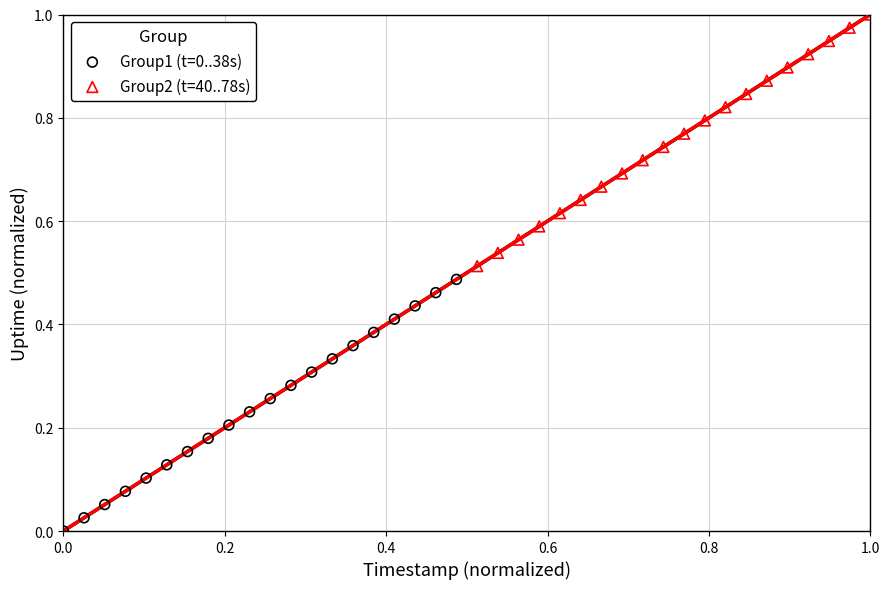

Which series contains the lowest Y value?

Group1 (t=0..38s)